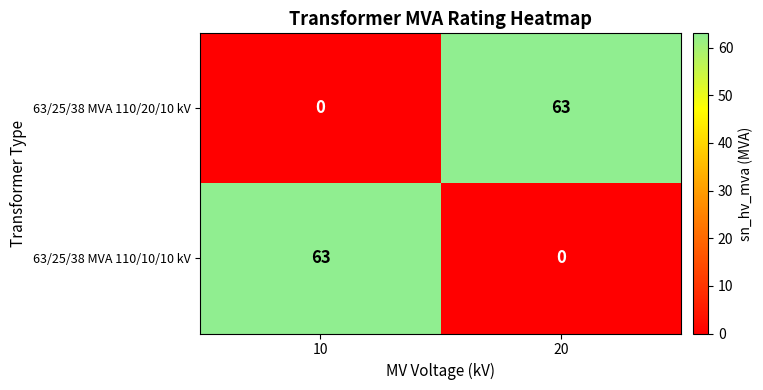

What is the total value across all series at 10?

63